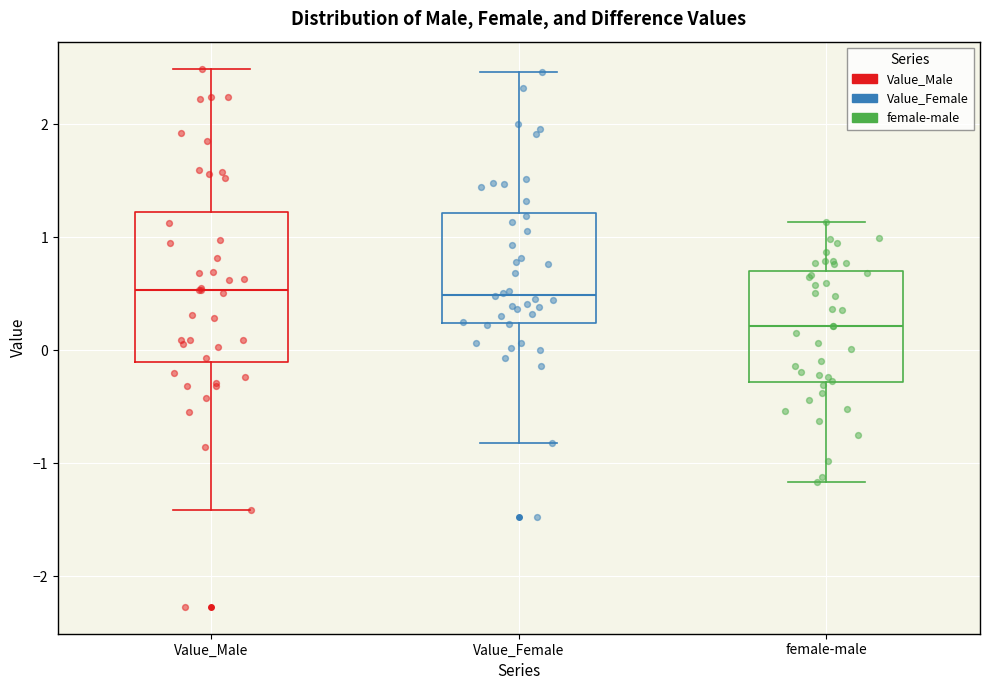

Where does the upper whisker of the box for Value_Male end on the y-axis? The values are not printed on the chart, so give them approximately, as read against the axis.

2.5